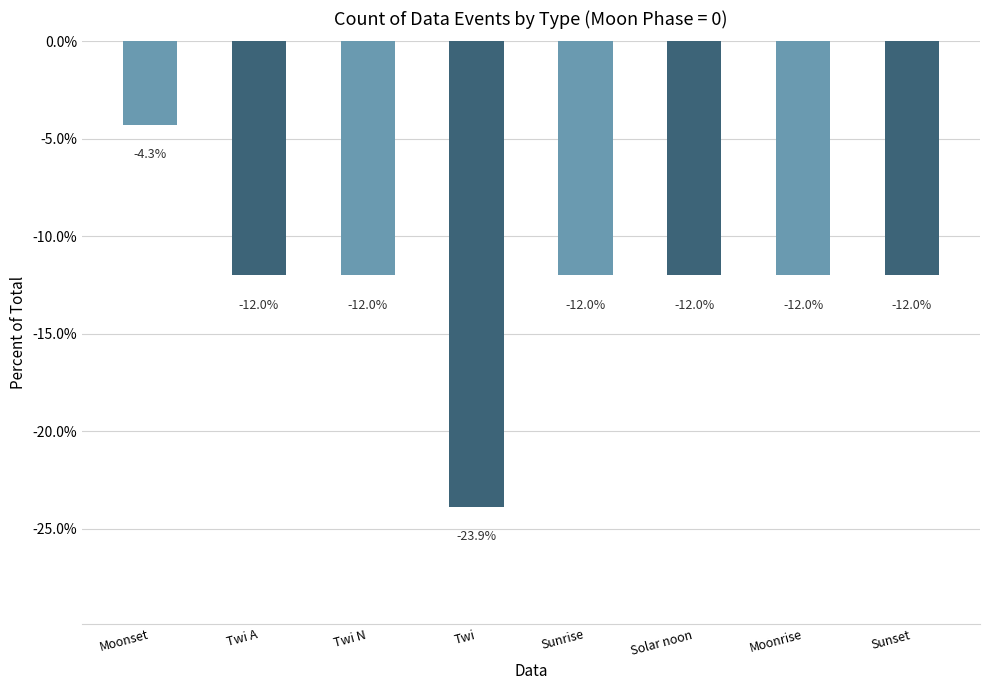

Which label corresponds to the smallest value in the chart?

Twi